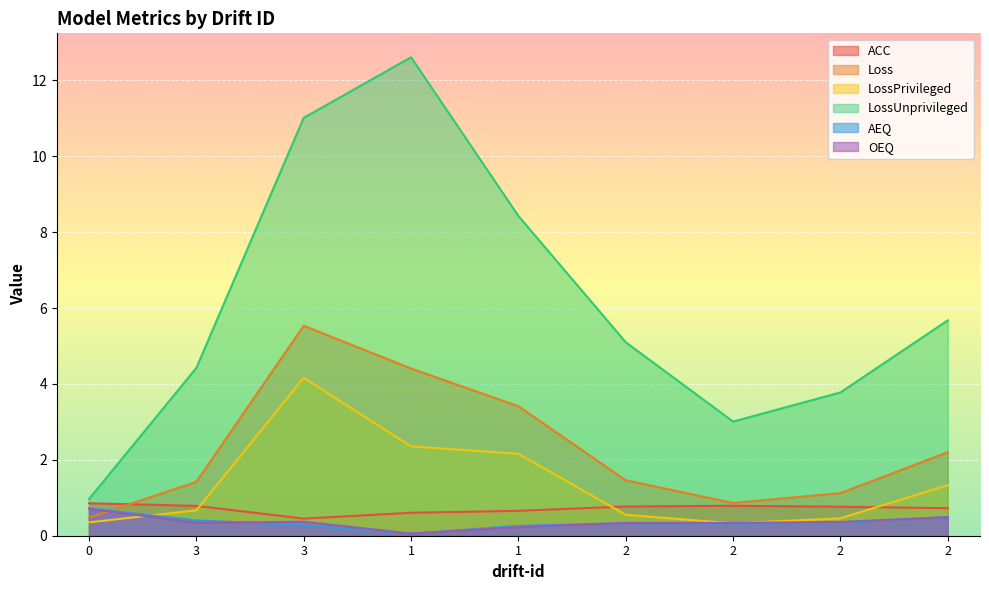

What is the total value across all series at 2?

8.5